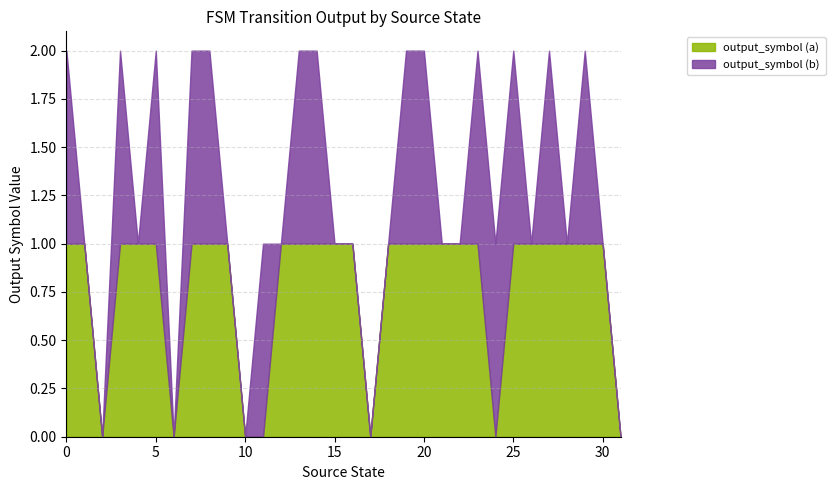

Read the output_symbol (b) value at 19.

1